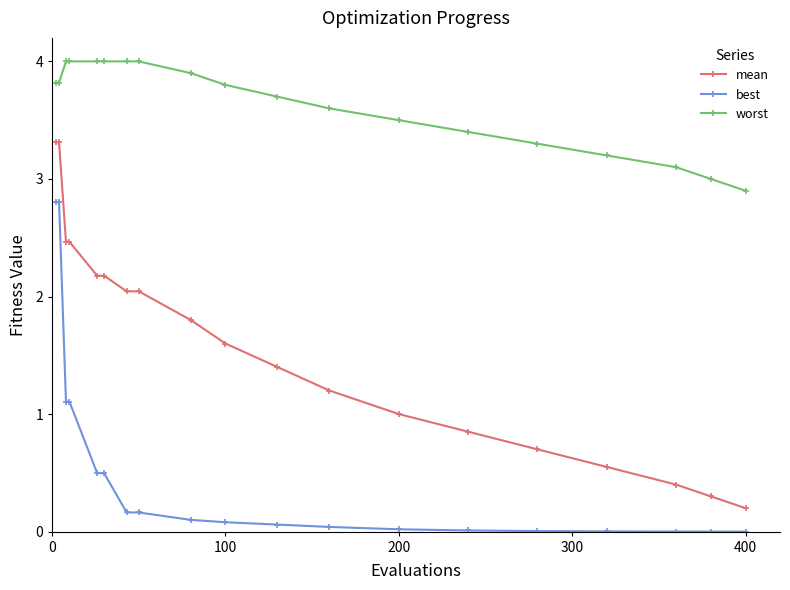

What is the maximum value for best?

2.8